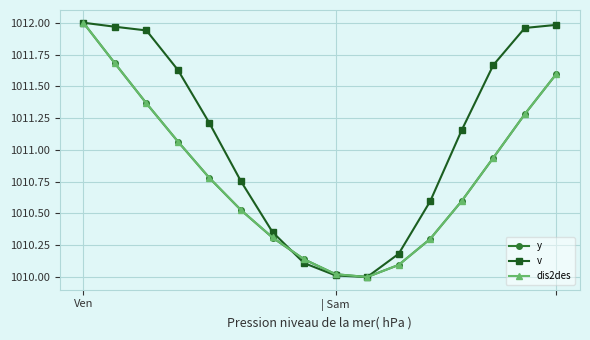

Which series has the largest total across all categories?

v